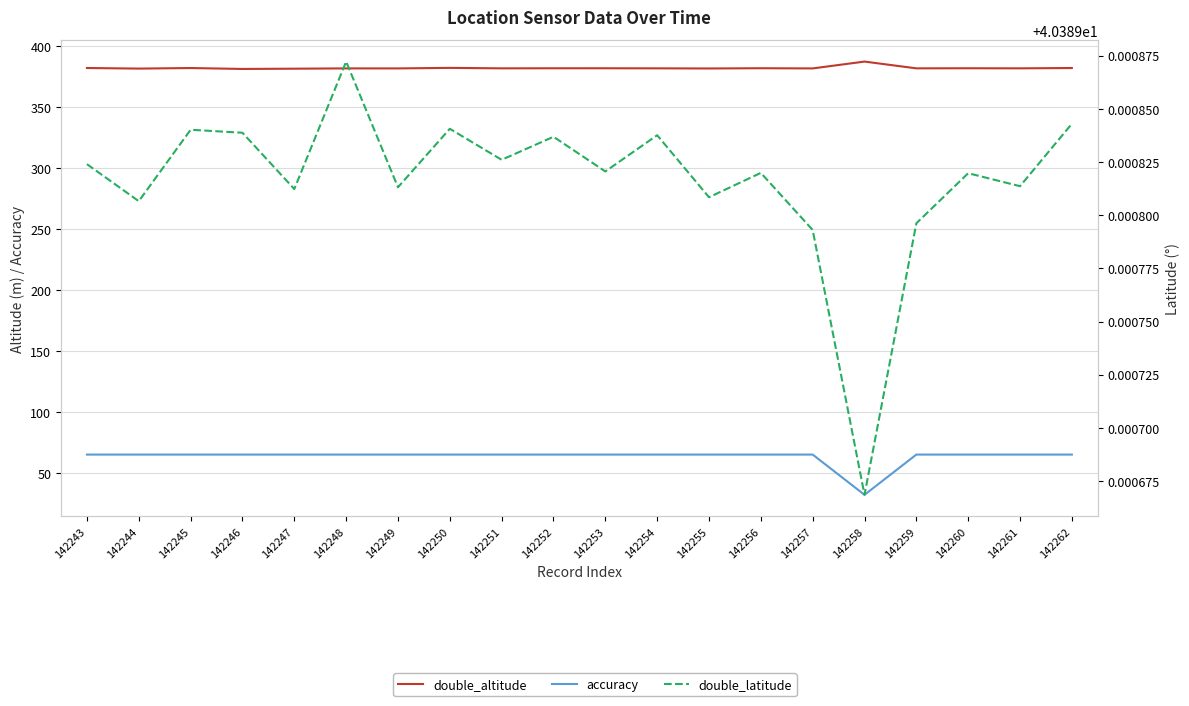

At which label is double_altitude closest to 384?

142250